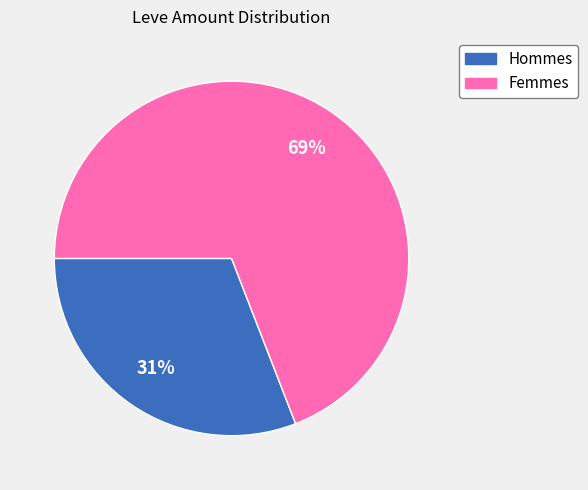

Is there any slice that represents more than half of the pie?

Yes